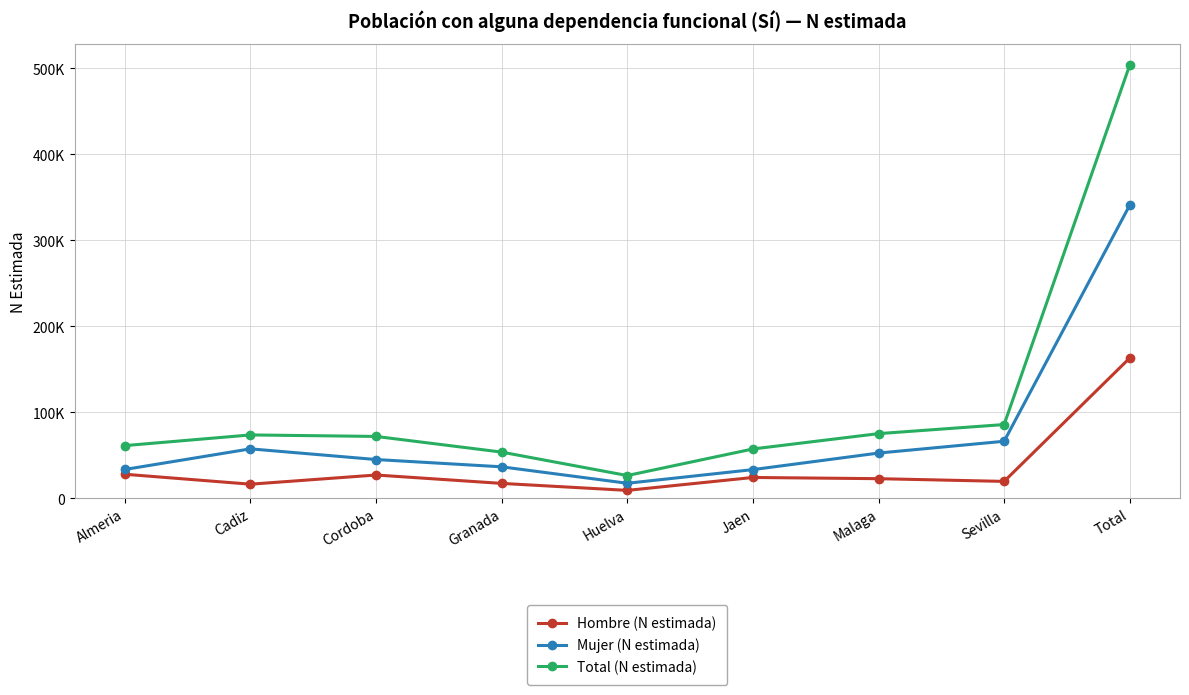

True or false: Hombre (N estimada) has a value of 27759 at Almeria.

True